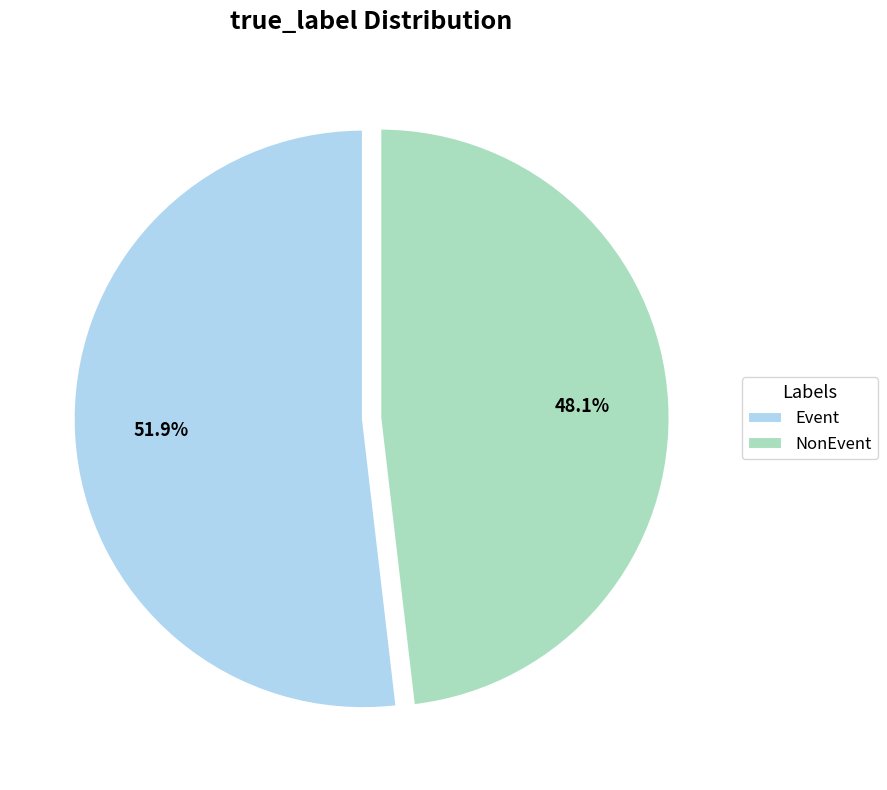

The Event slice represents 39% of the pie. True or false?

False